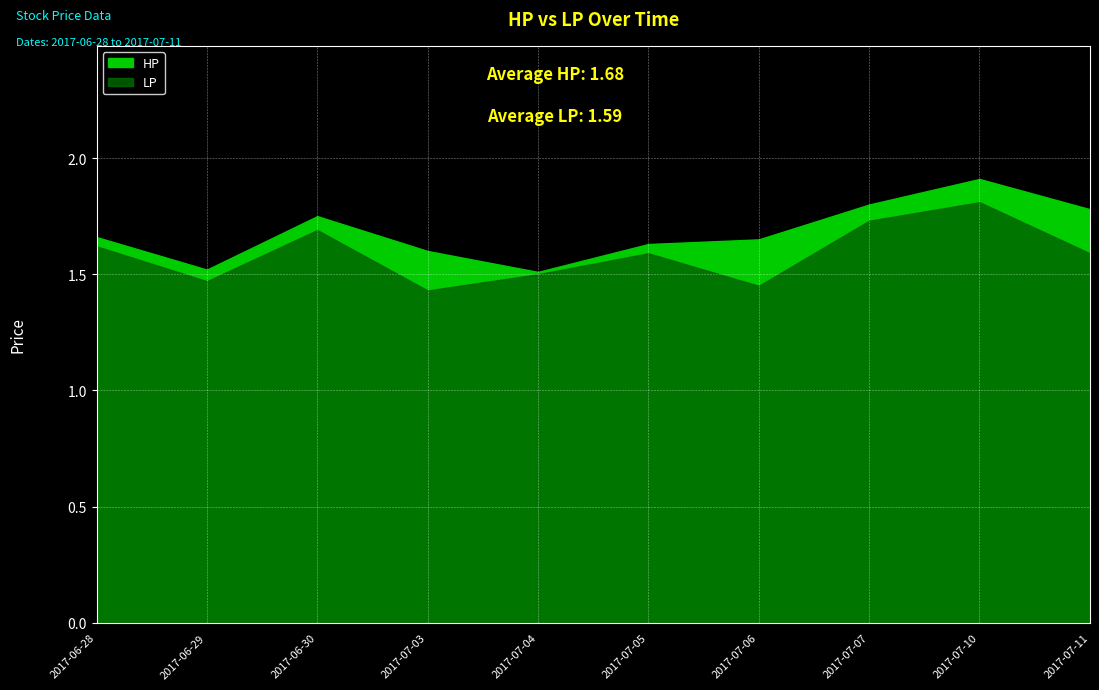

What is the minimum value shown in the chart?

1.4